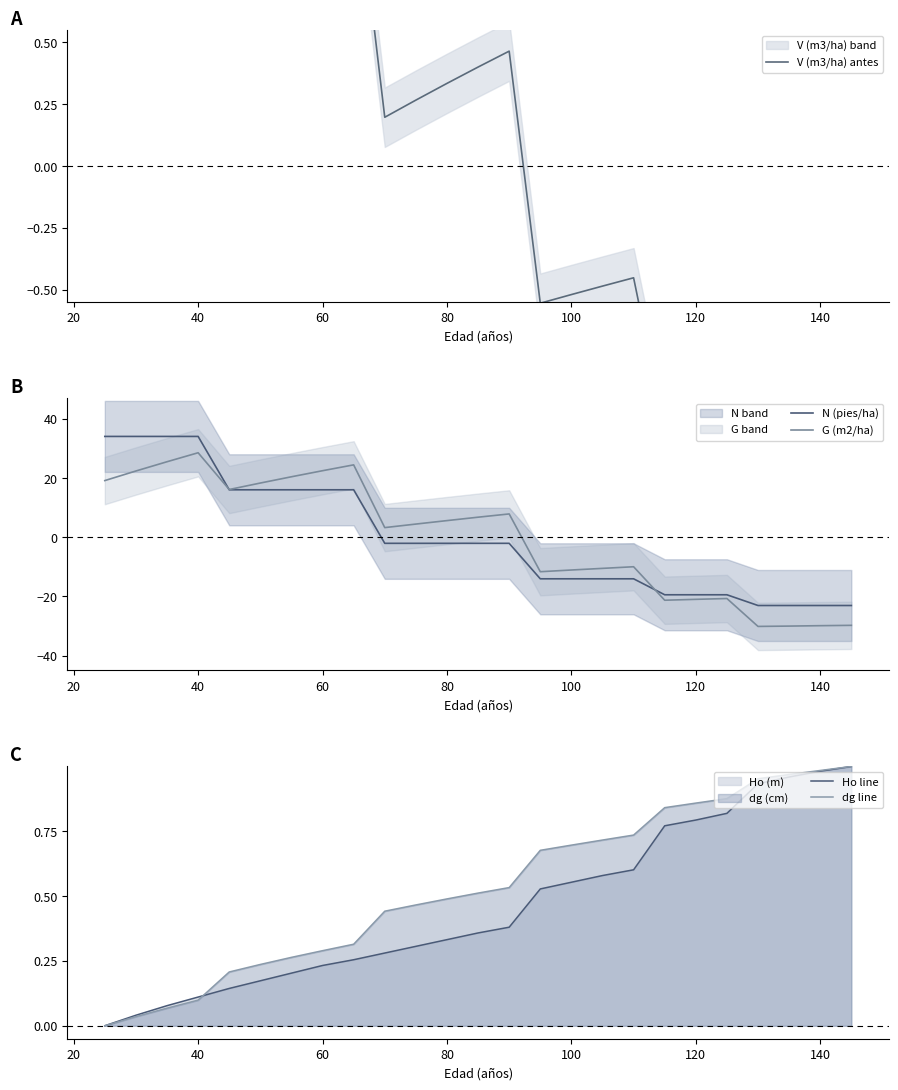

What is the minimum value shown in the chart?

-30.1